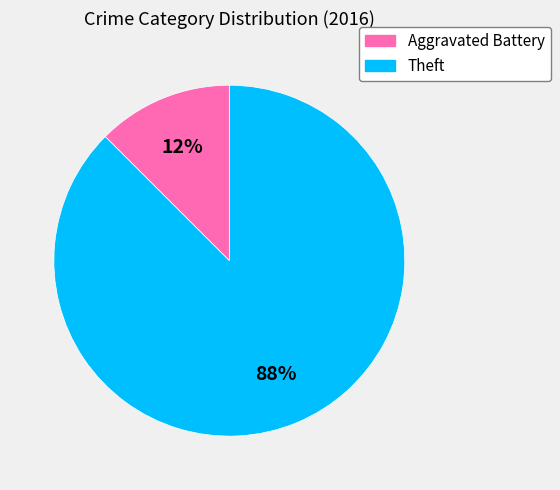

To the nearest percent, what is the average slice percentage?

50%